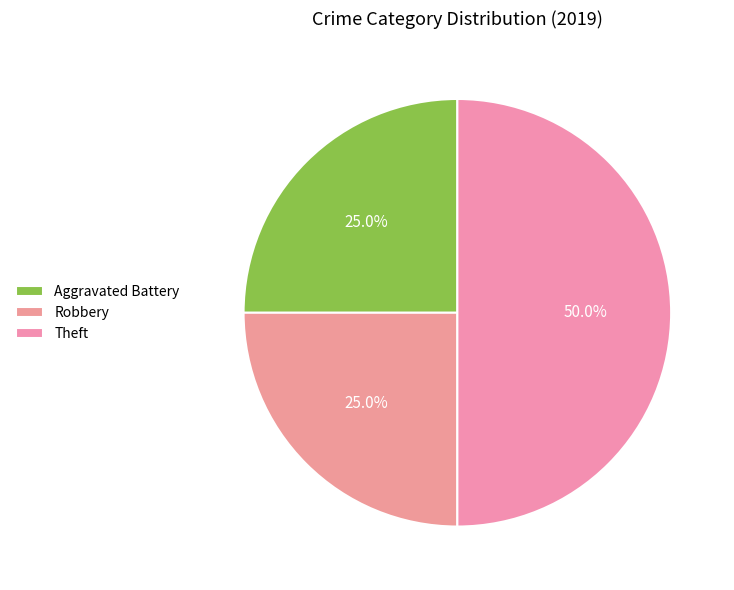

The Robbery slice represents 25% of the pie. True or false?

True